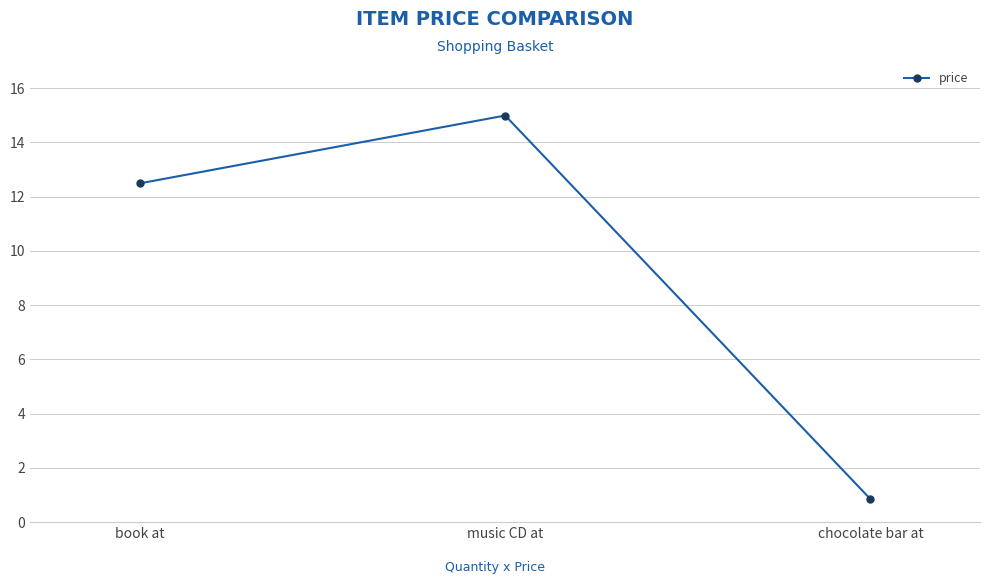

Rank the categories by value from highest to lowest.

music CD at, book at, chocolate bar at